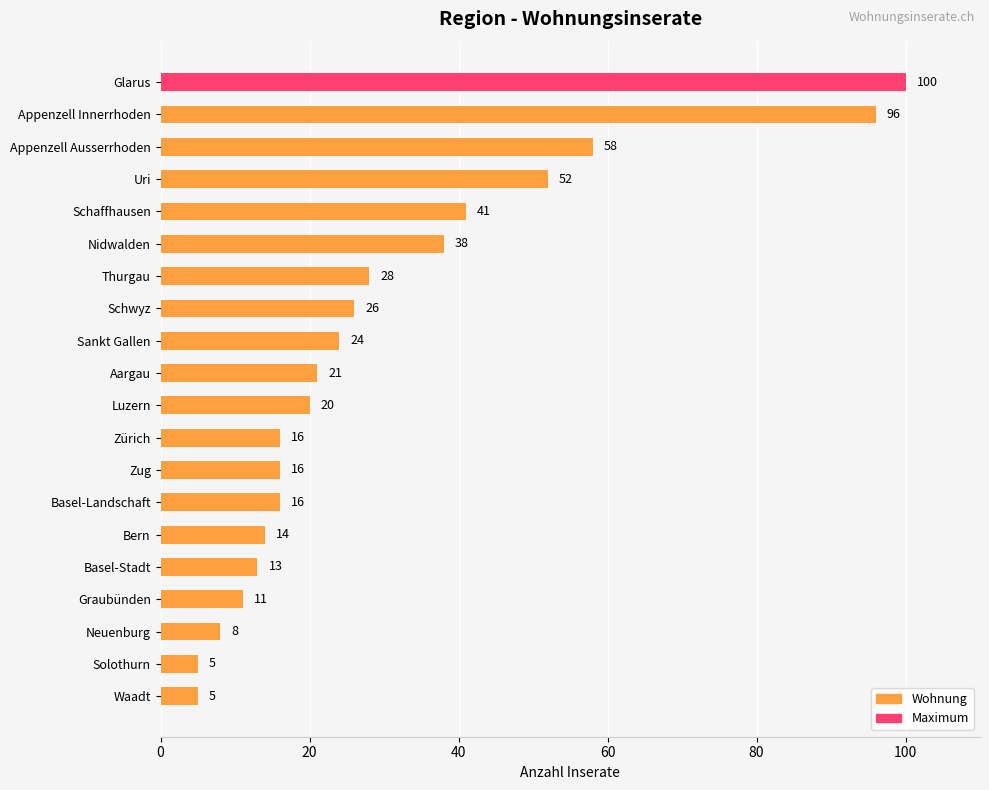

Between Appenzell Ausserrhoden and Aargau, which is larger?

Appenzell Ausserrhoden